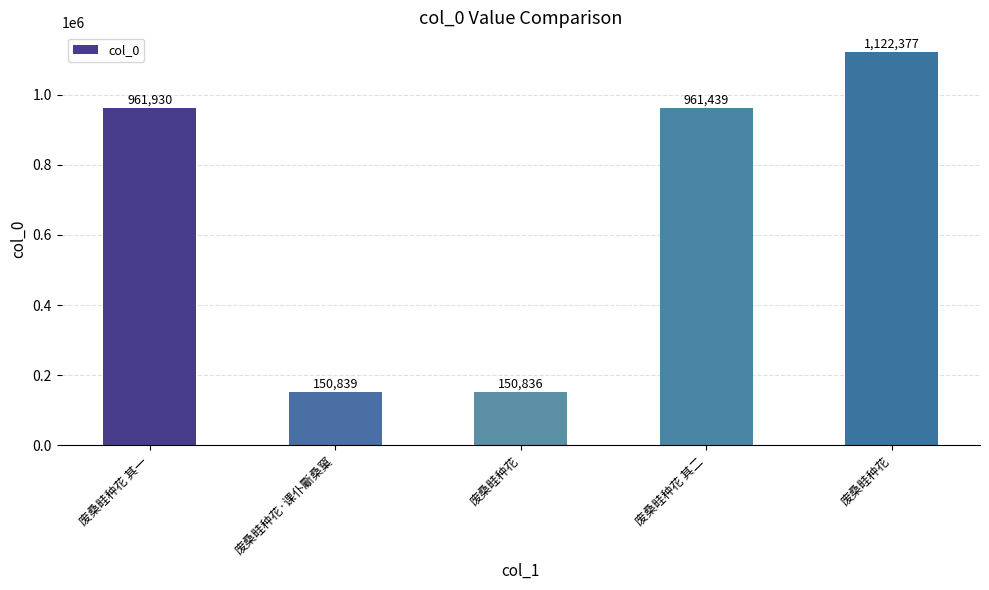

What is the label of the 5th bar from the right?

废桑畦种花 其一